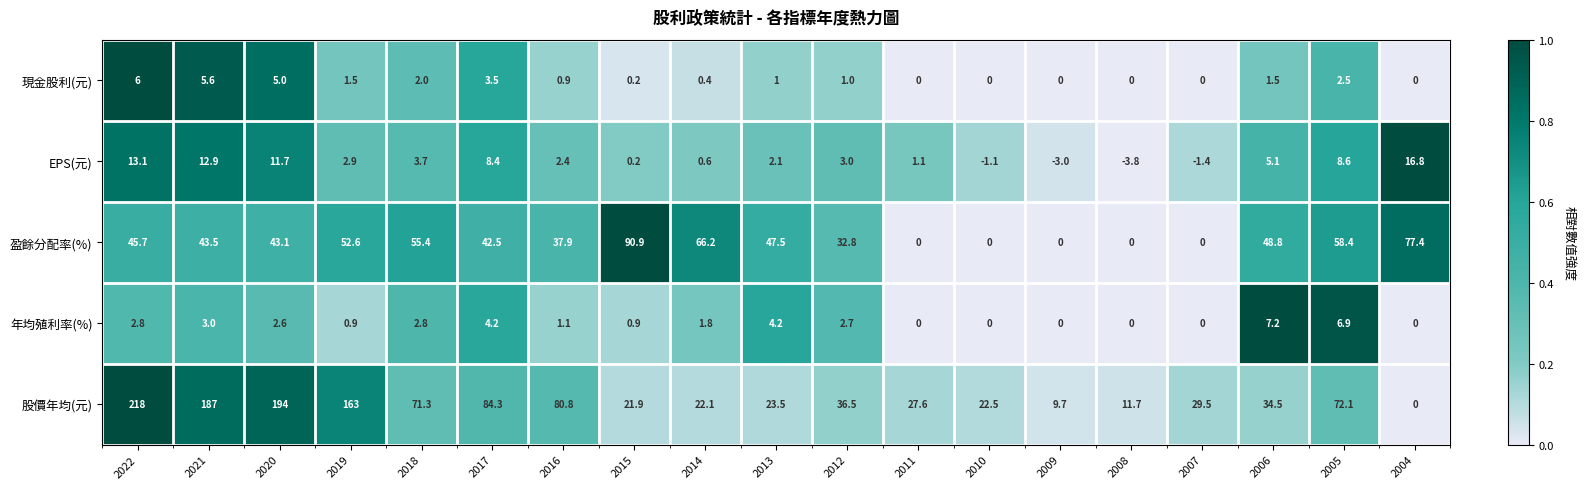

Which label corresponds to the smallest value in the chart?

2008